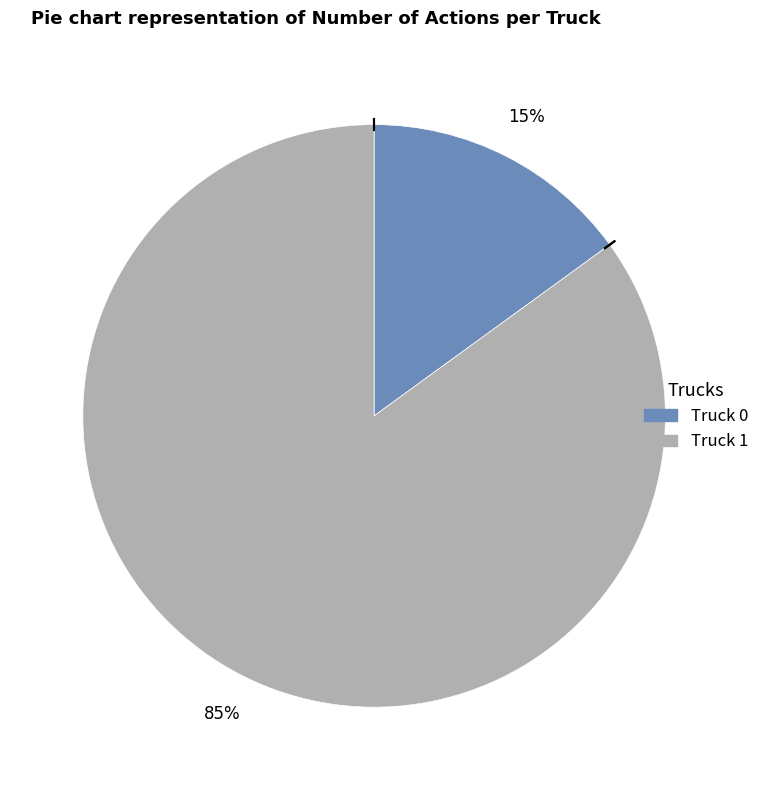

Approximately how many times larger is the value at Truck 0 compared to Truck 1?

0.2